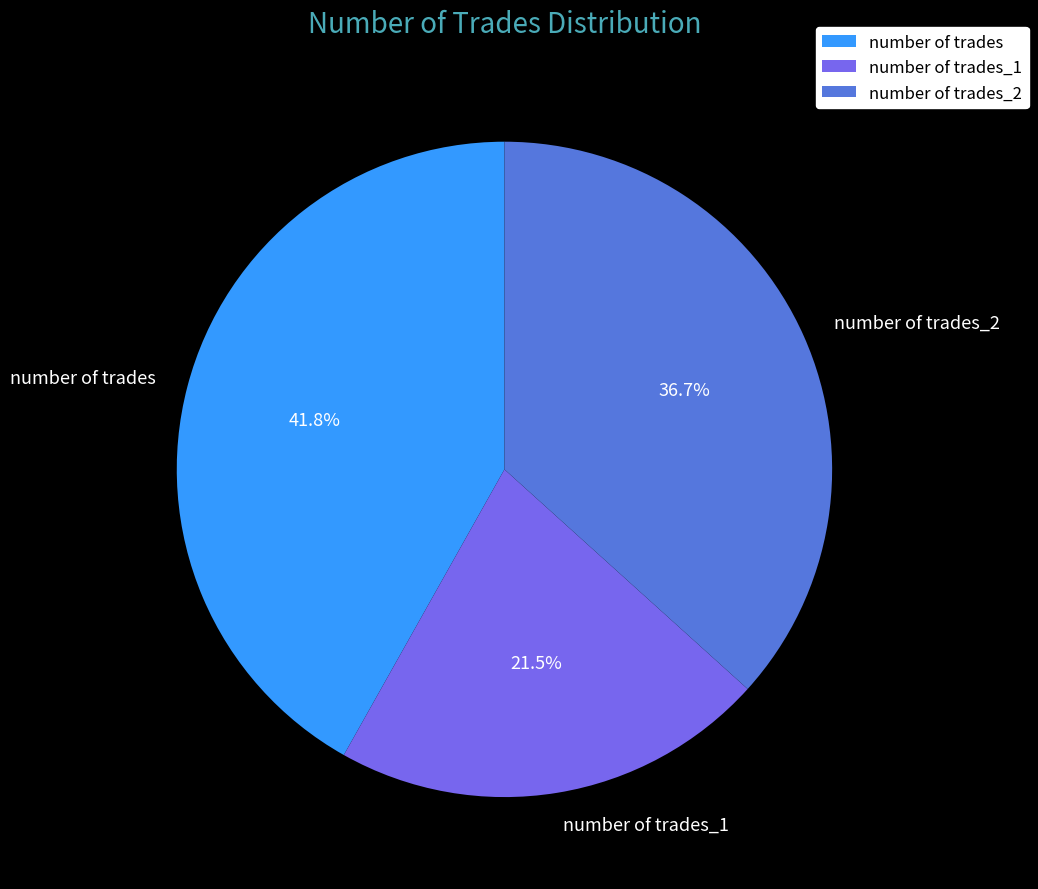

Which category has the smallest portion of the pie?

number of trades_1